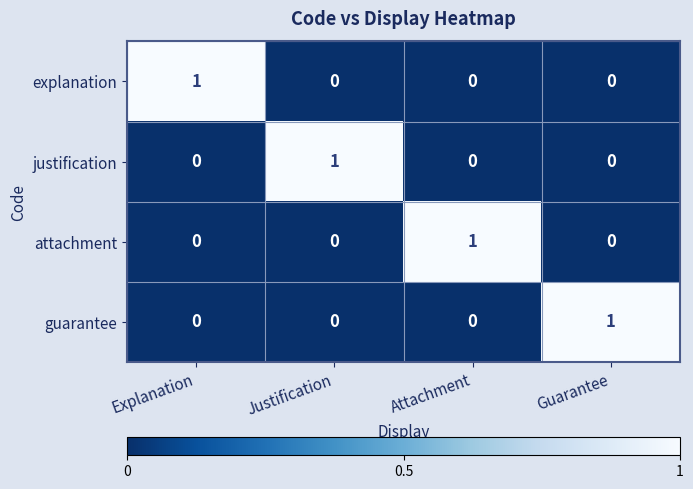

How many justification values are between 0 and 1?

4